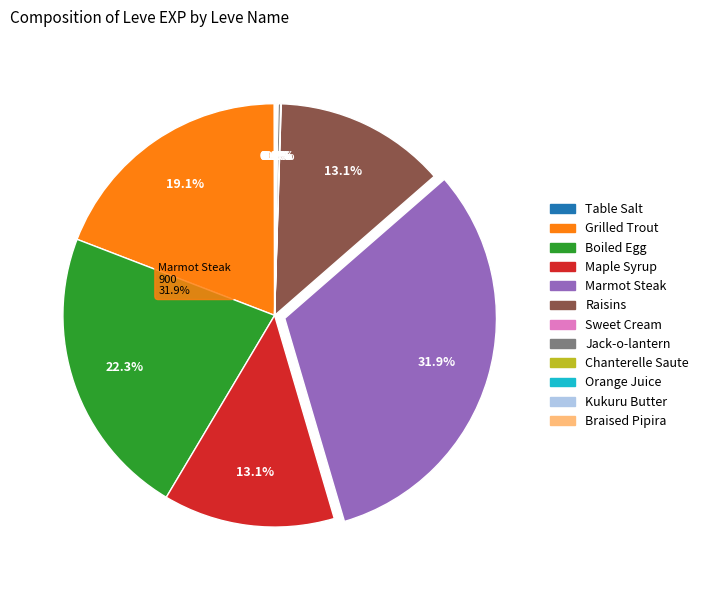

Rank the categories by value from lowest to highest.

Table Salt, Sweet Cream, Chanterelle Saute, Kukuru Butter, Orange Juice, Braised Pipira, Jack-o-lantern, Maple Syrup, Raisins, Grilled Trout, Boiled Egg, Marmot Steak